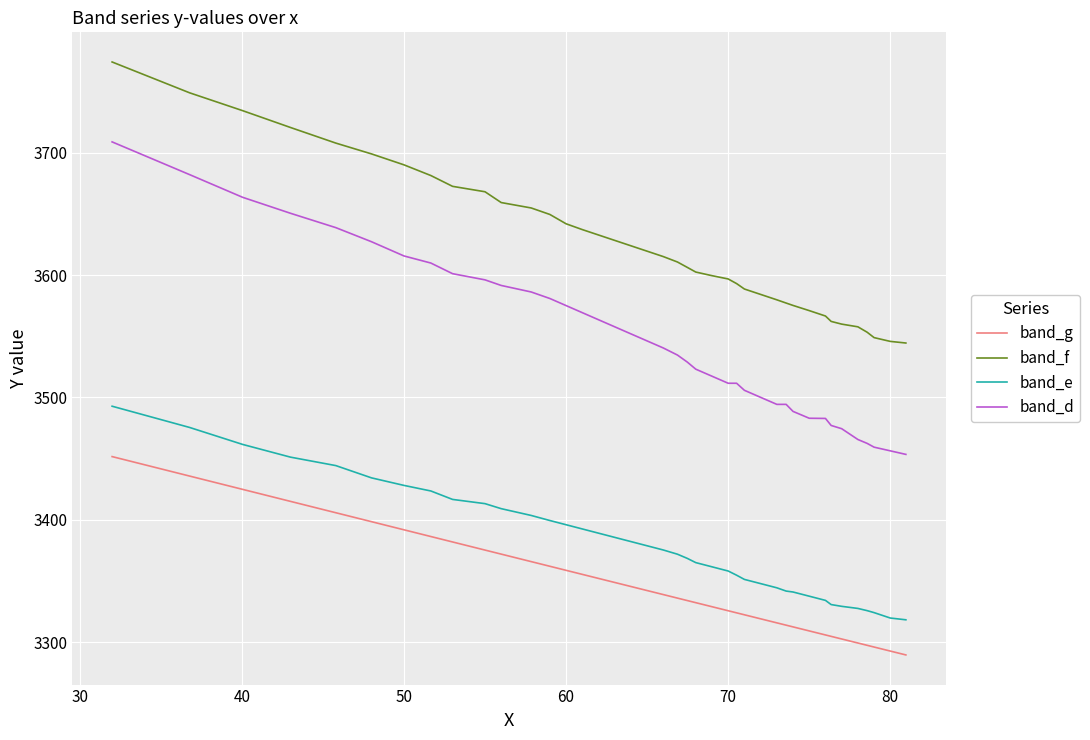

What is the sum of all band_d values?

141882.1